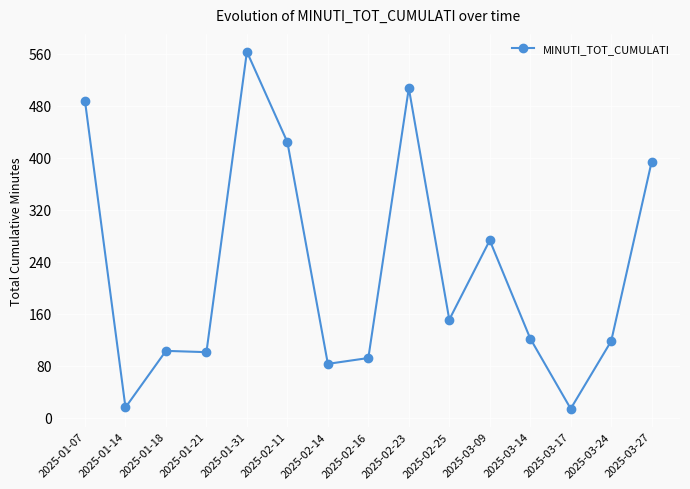

Approximately how many times larger is the value at 2025-01-31 compared to 2025-03-24?

4.8